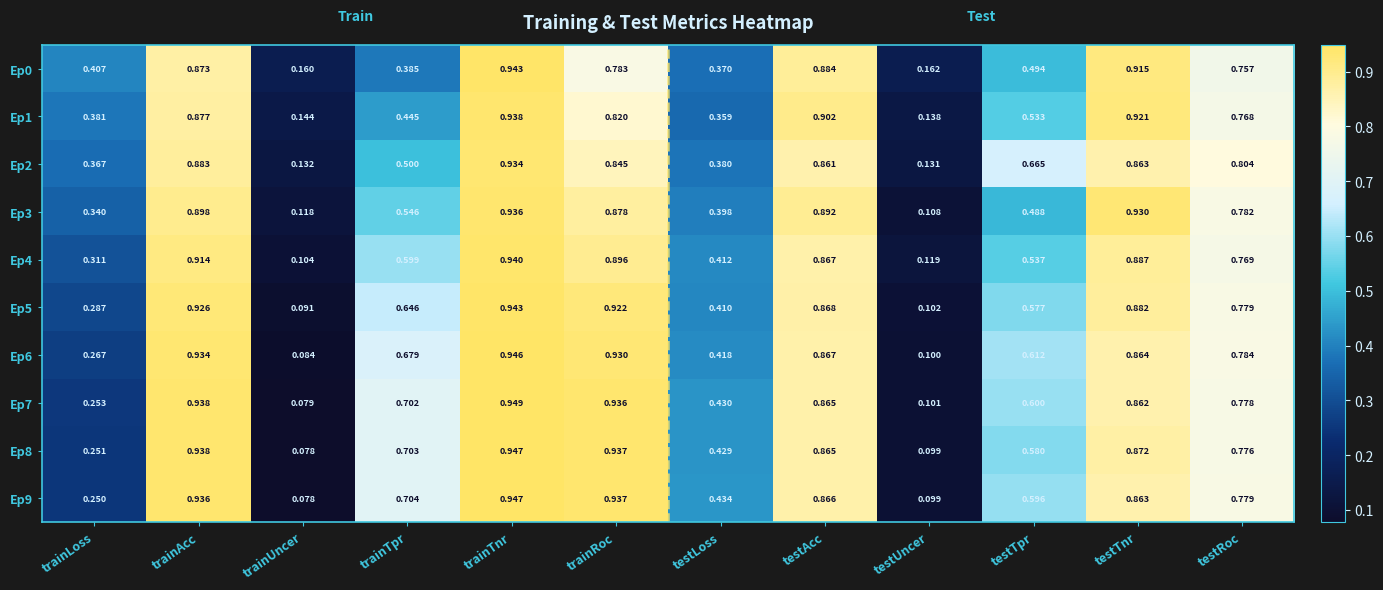

How many distinct data groups are displayed?

10